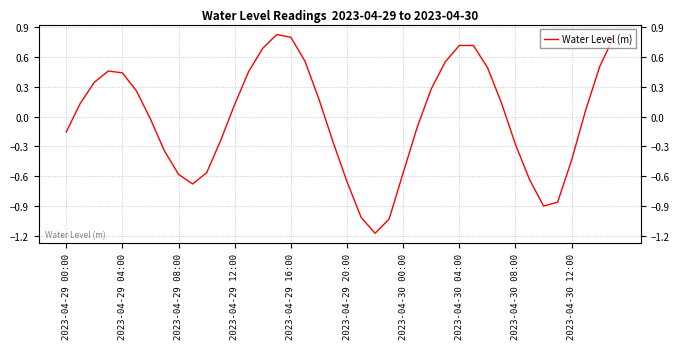

What is the difference between the maximum and second lowest values?

1.9